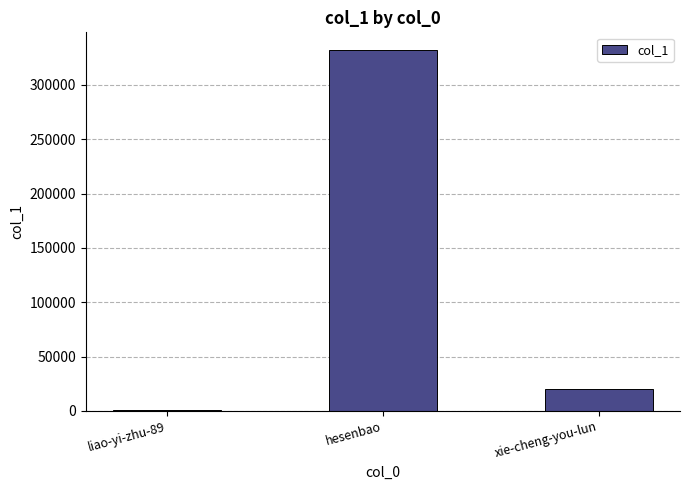

What is the maximum value shown in the chart?

331814